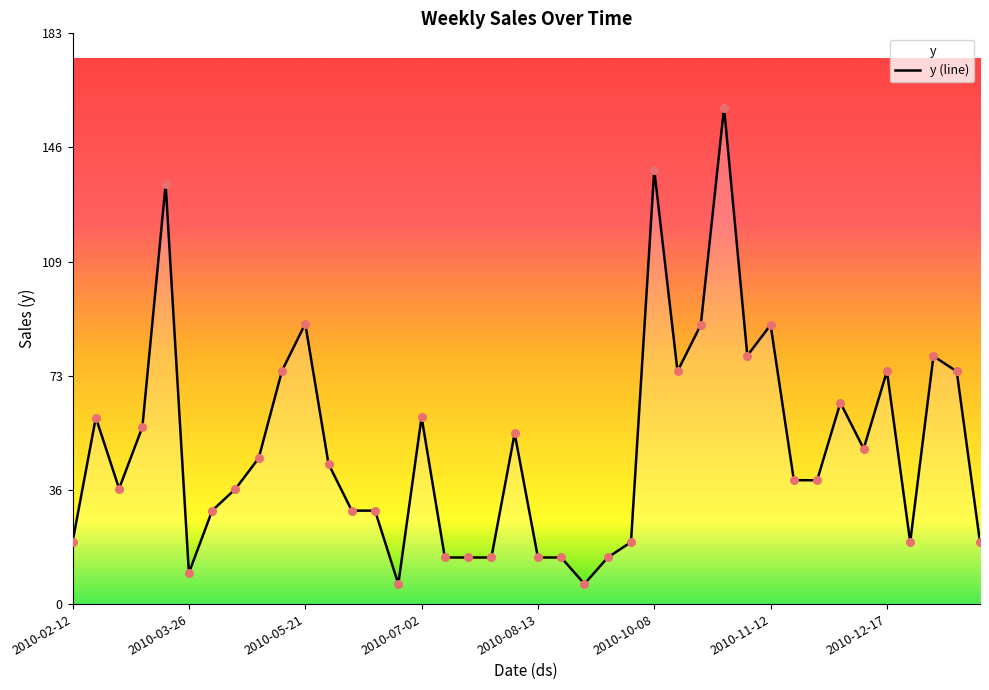

Approximately how many times larger is the value at 2010-10-08 compared to 2010-12-03?

2.2